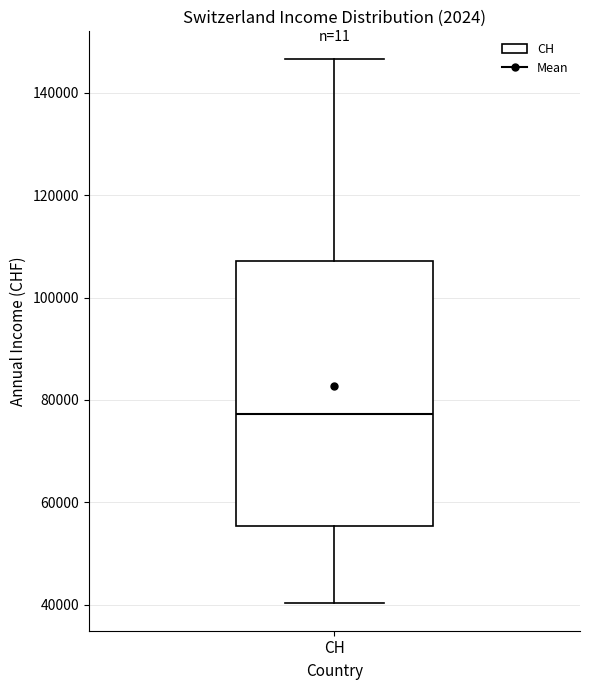

Where is the lower edge of the box for CH on the y-axis? The values are not printed on the chart, so give them approximately, as read against the axis.

56000